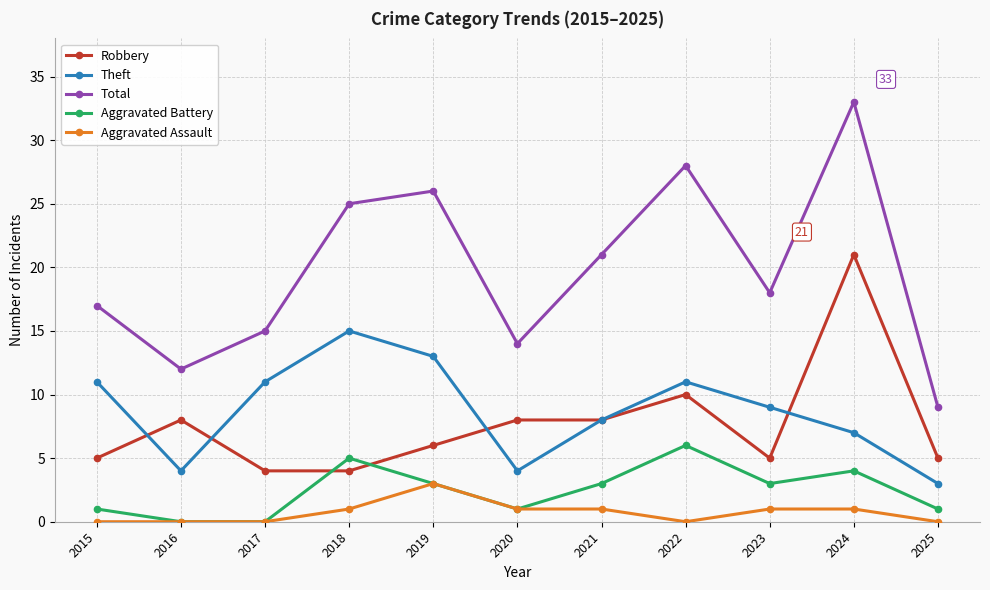

Which series has the widest spread of values?

Total